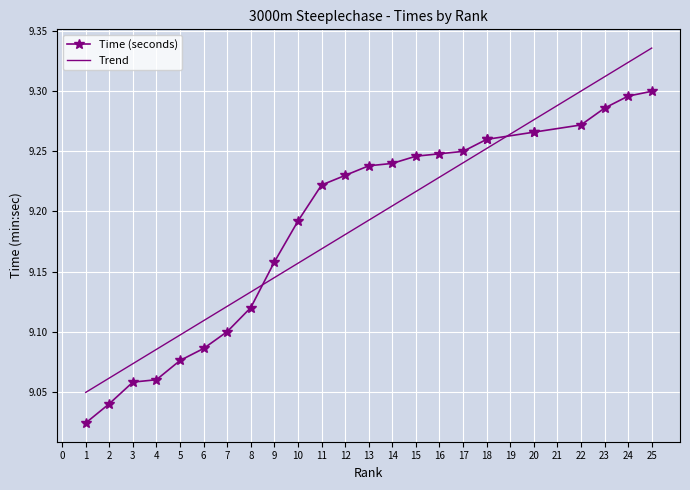

What is the sum of the values at 11 and 3?

18.3